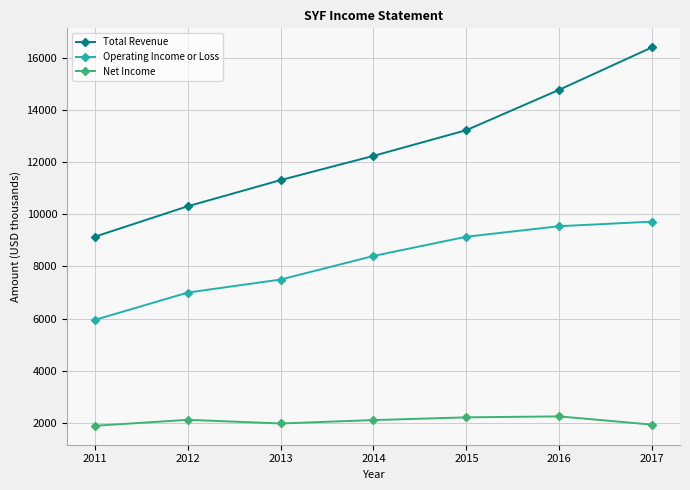

What is the total value across all series at 2011?

16982